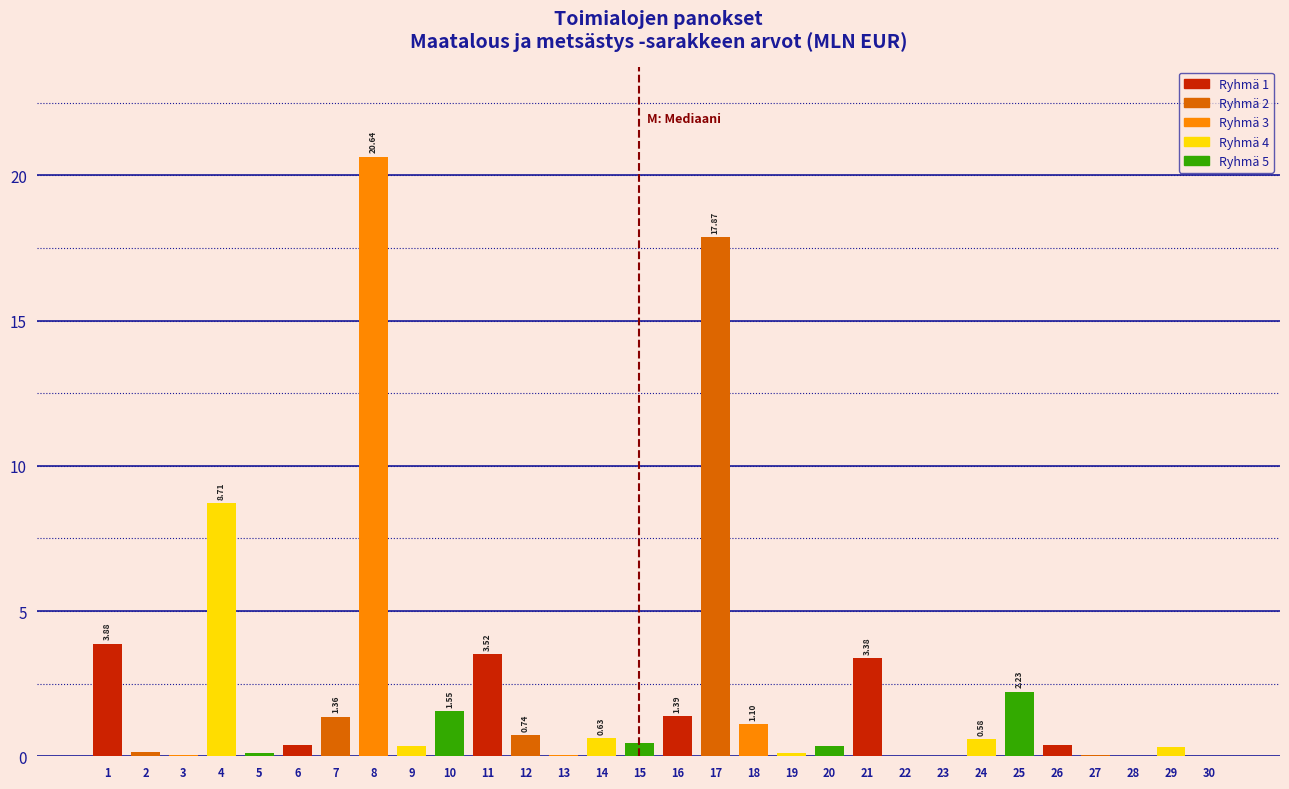

What is the sum of the values at 1 and 11?

7.4